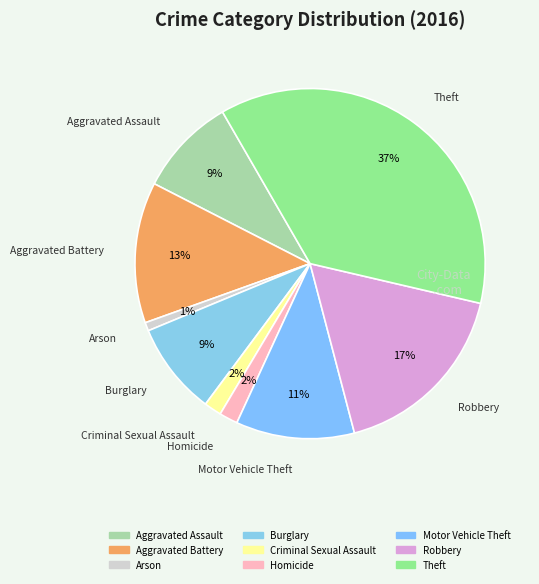

The Criminal Sexual Assault slice represents 2% of the pie. True or false?

True